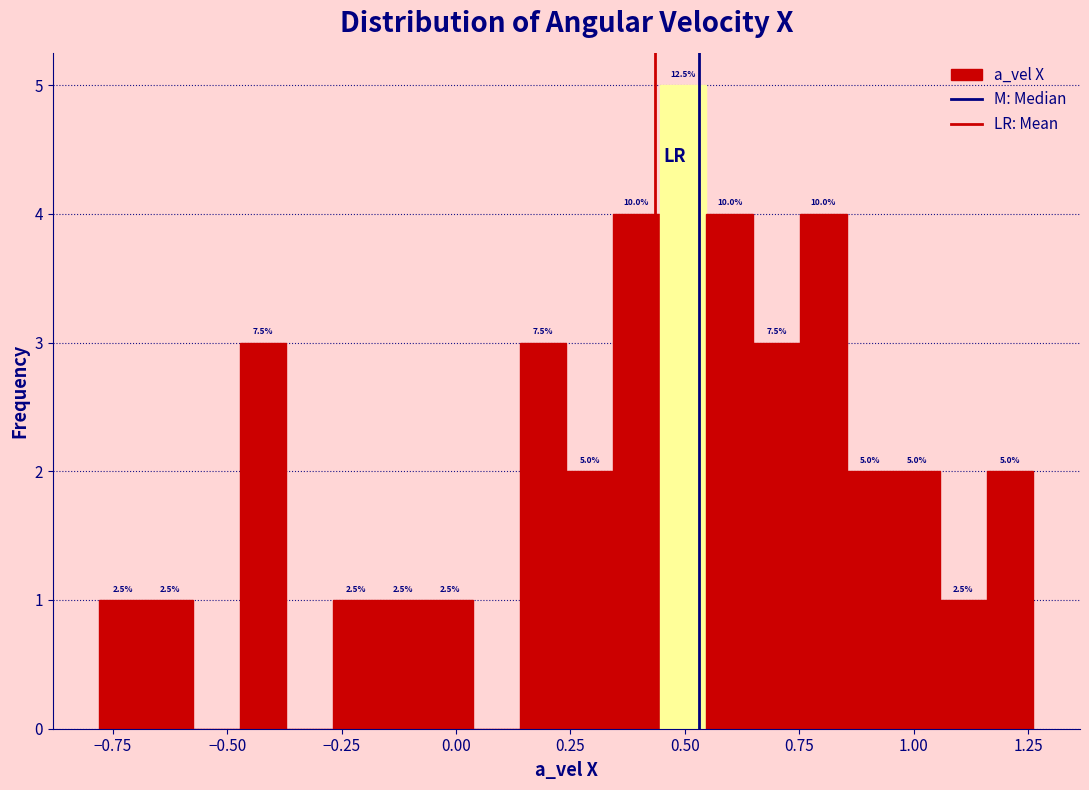

Around what value on the x-axis is the tallest bar? Give the approximate position of its centre, as read against the axis.

0.50